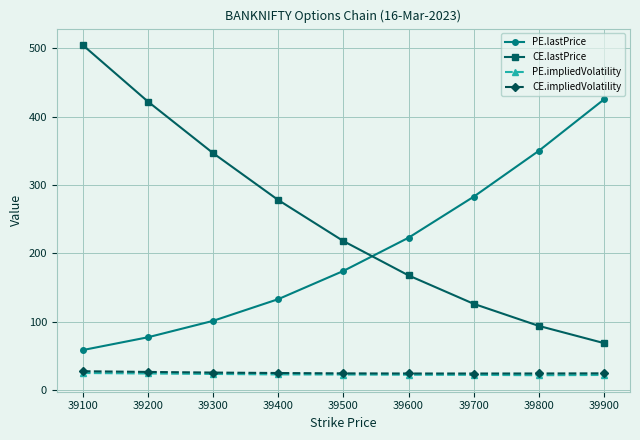

What is the value of the PE.impliedVolatility point at the 1st from the left?

25.0